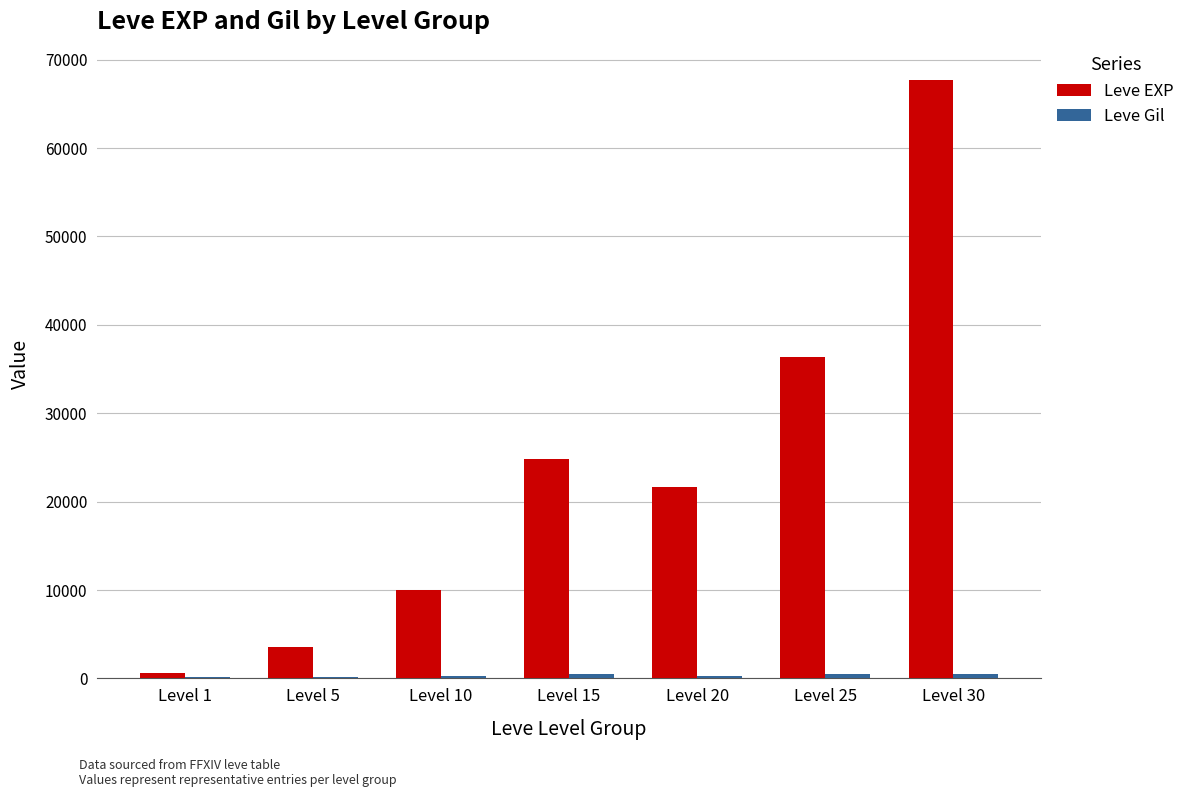

Which category has the highest value across all series?

Level 30